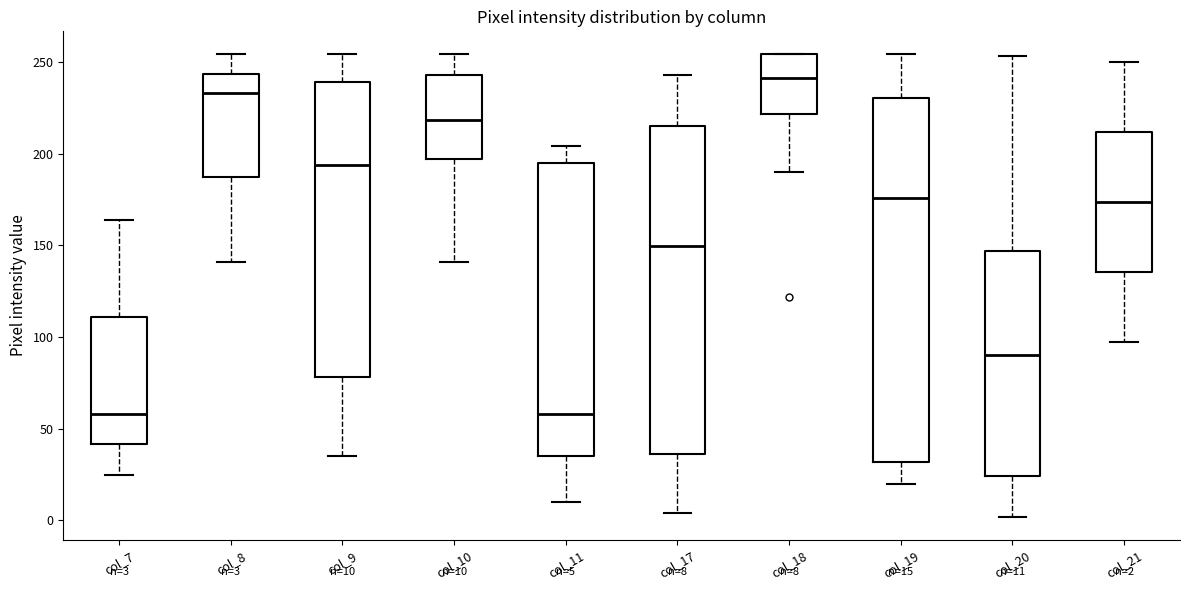

Comparing the boxes themselves (not the whiskers), which one is the tallest?

col_19